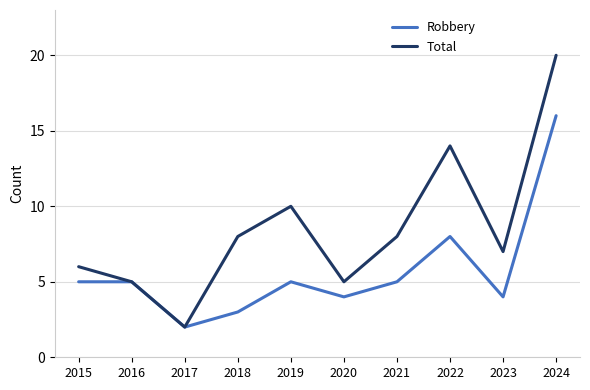

Which category has the lowest value in the Total series?

2017